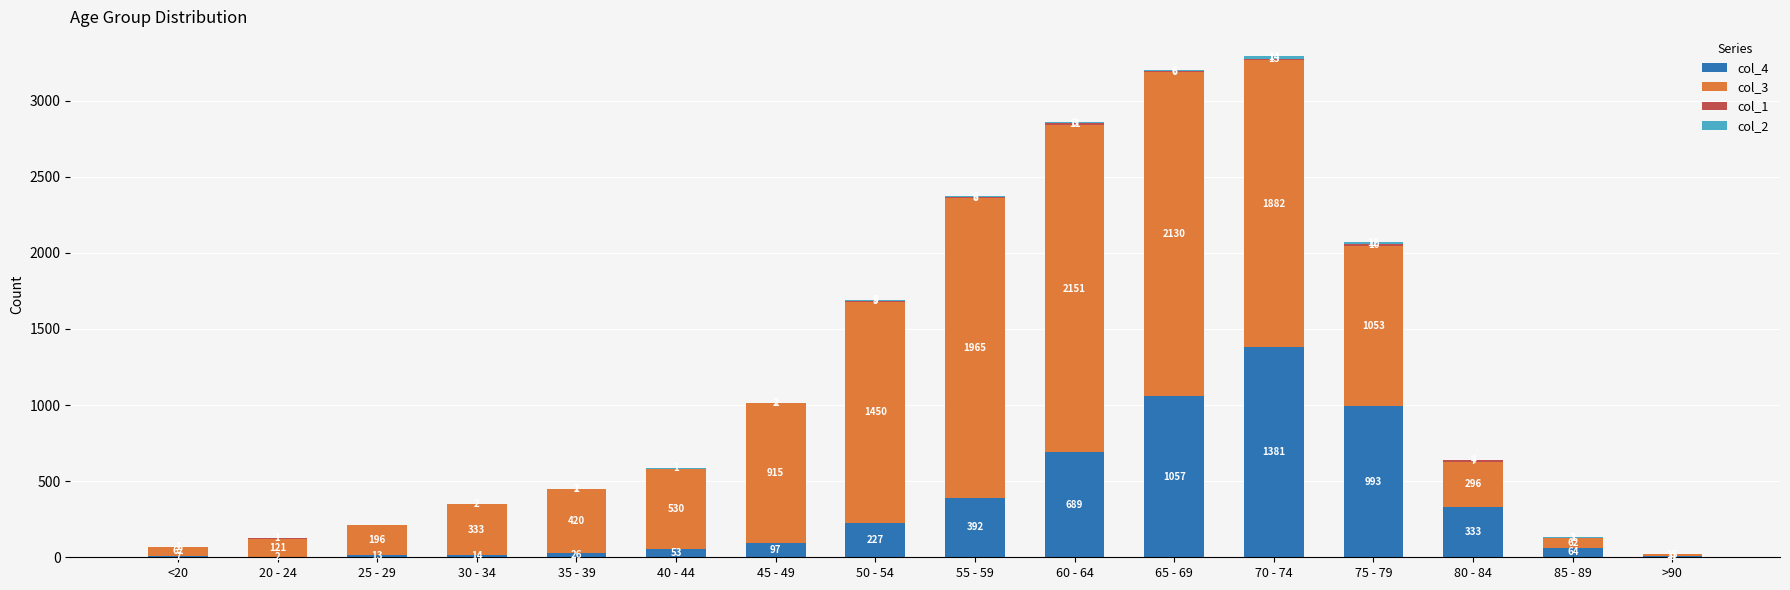

At which category is the sum across all series the highest?

70 - 74